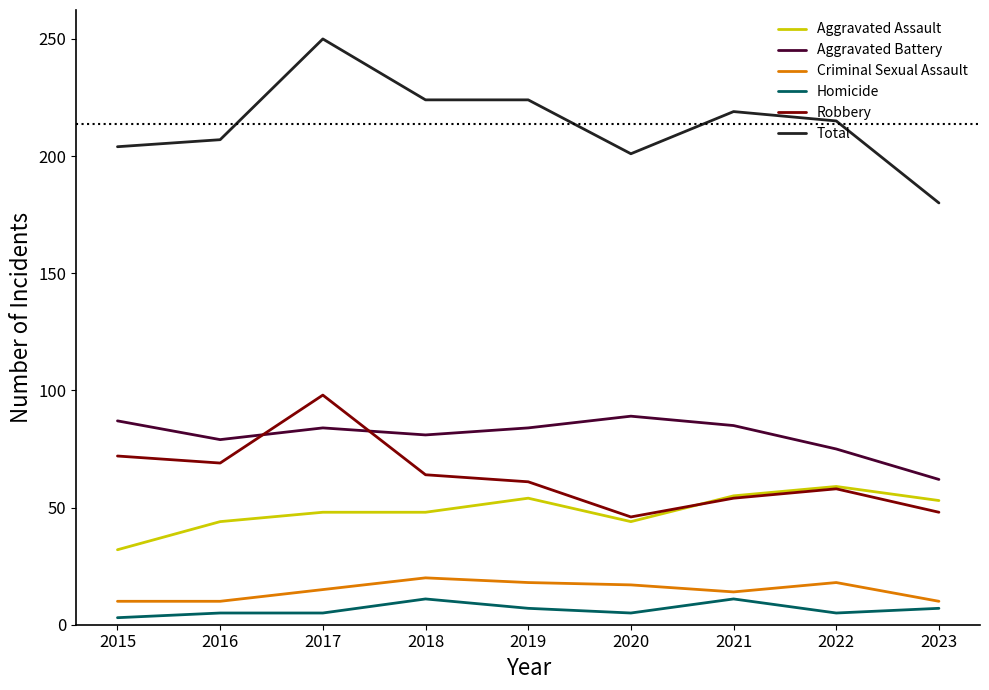

How many interior local valleys does the Robbery series have?

2